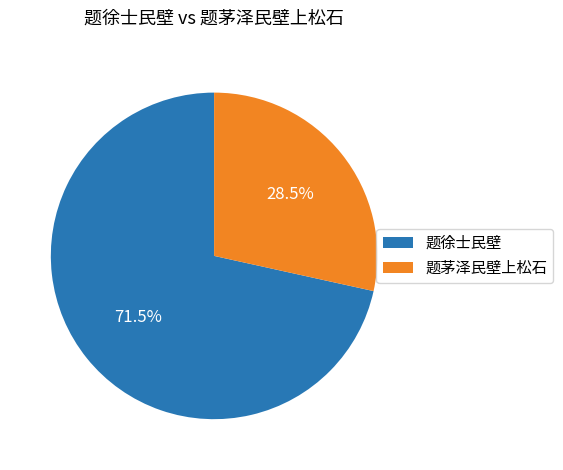

Which category accounts for the majority?

题徐士民壁